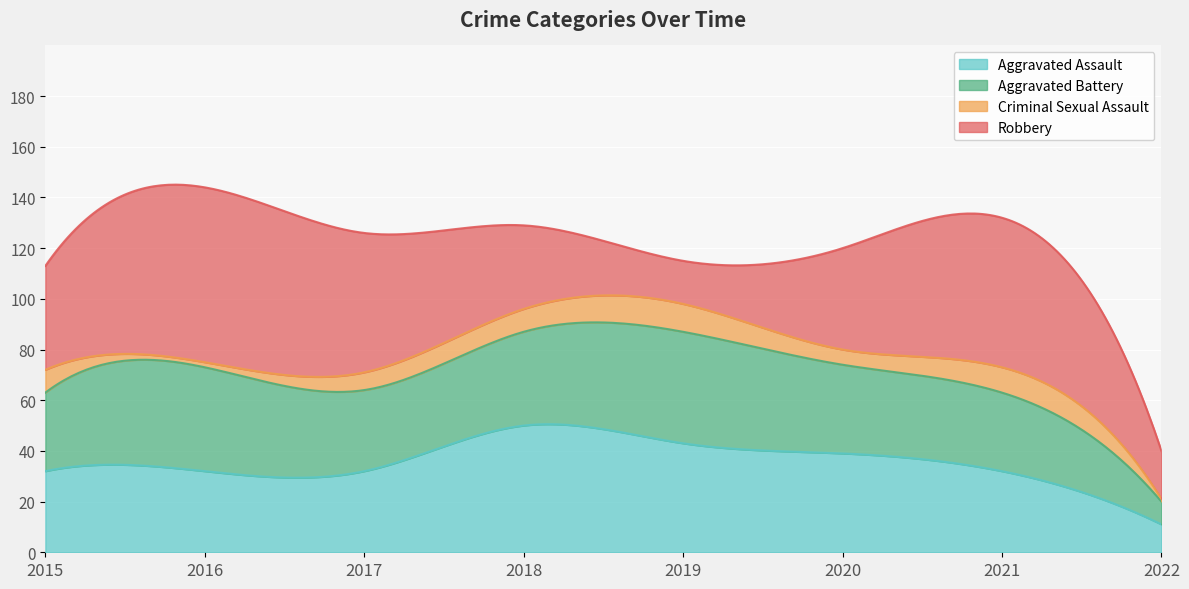

What is the average value of the Aggravated Battery series?

32